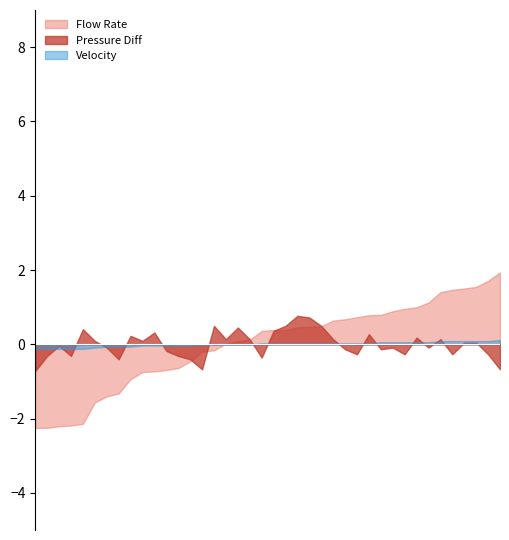

Count the number of data series in this chart.

3